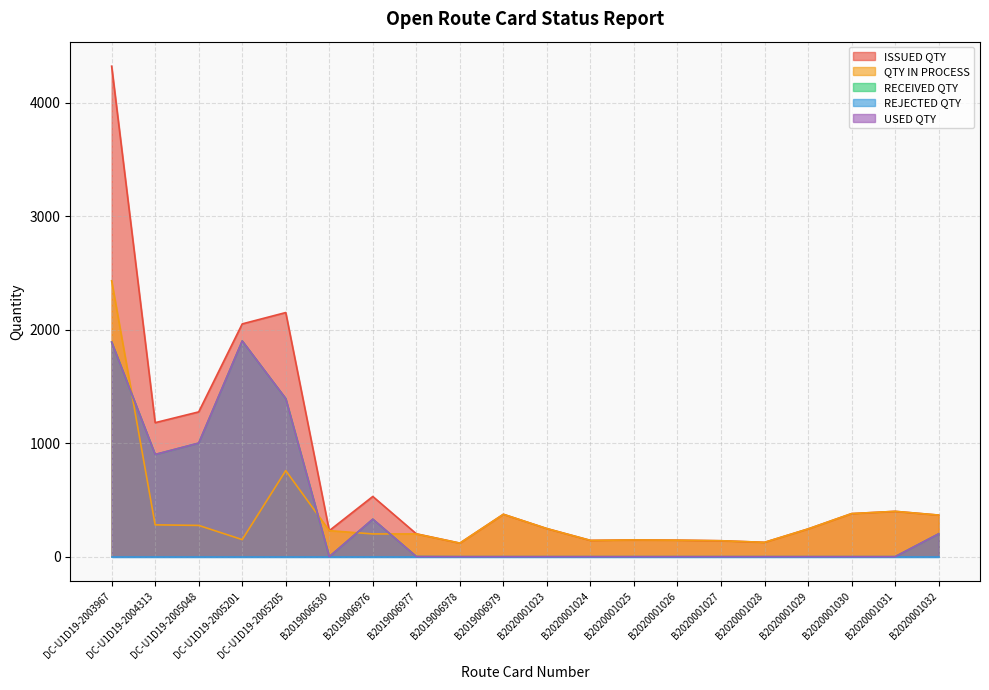

What is the total value across all series at B2020001028?

252